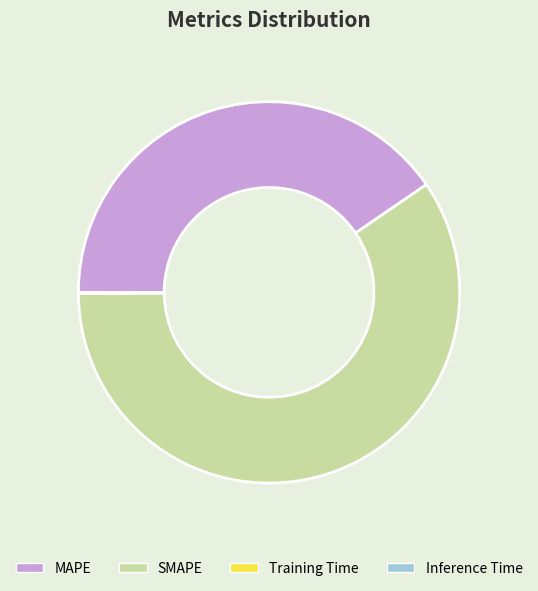

True or false: SMAPE accounts for 47% of the total.

False